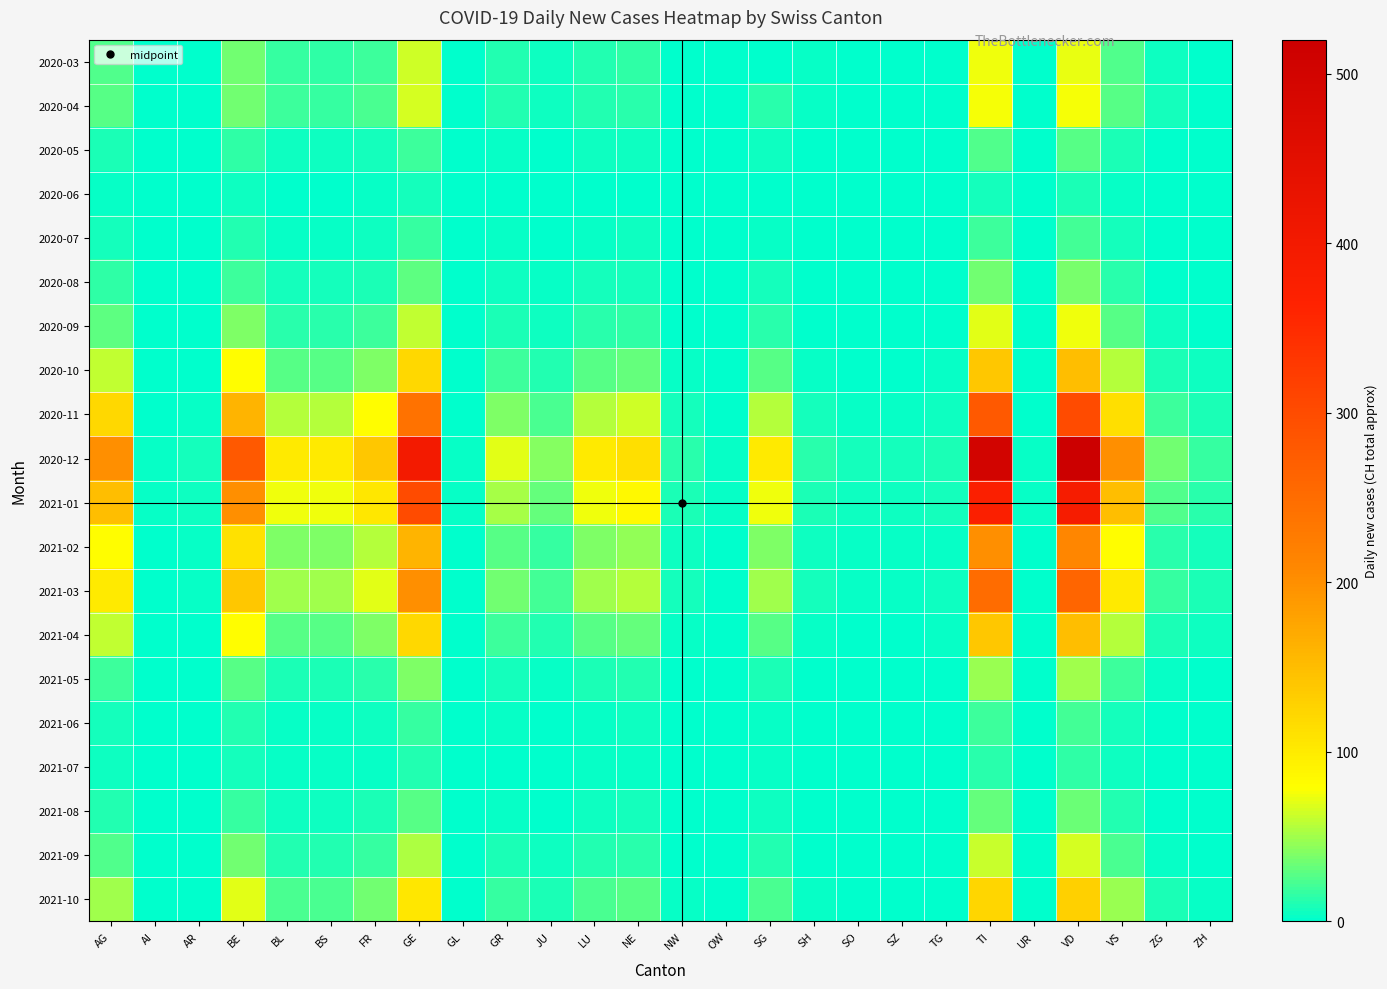

How many series are shown in this chart?

20